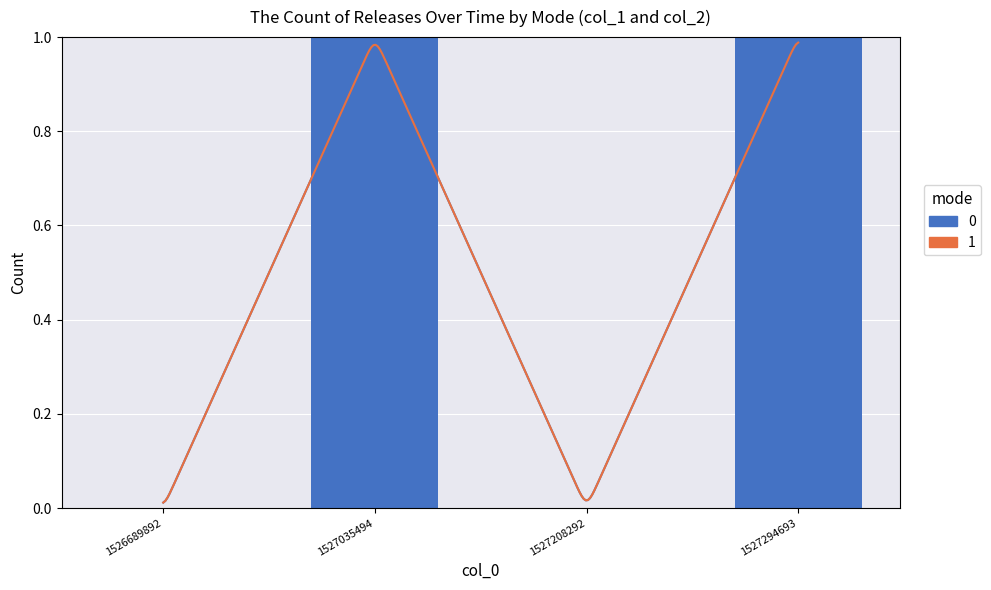

Reading left to right, what are all the values shown in this chart?

1526689892=0	1527035494=1	1527208292=0	1527294693=1